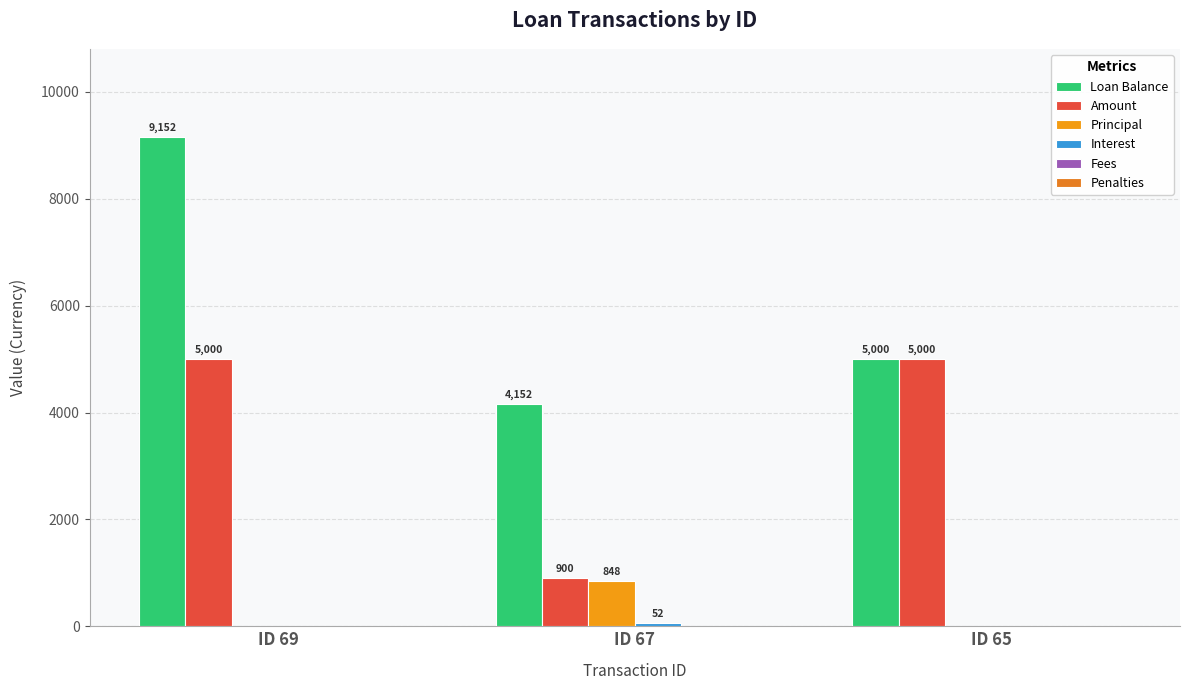

How many positive values does the Principal series have?

1